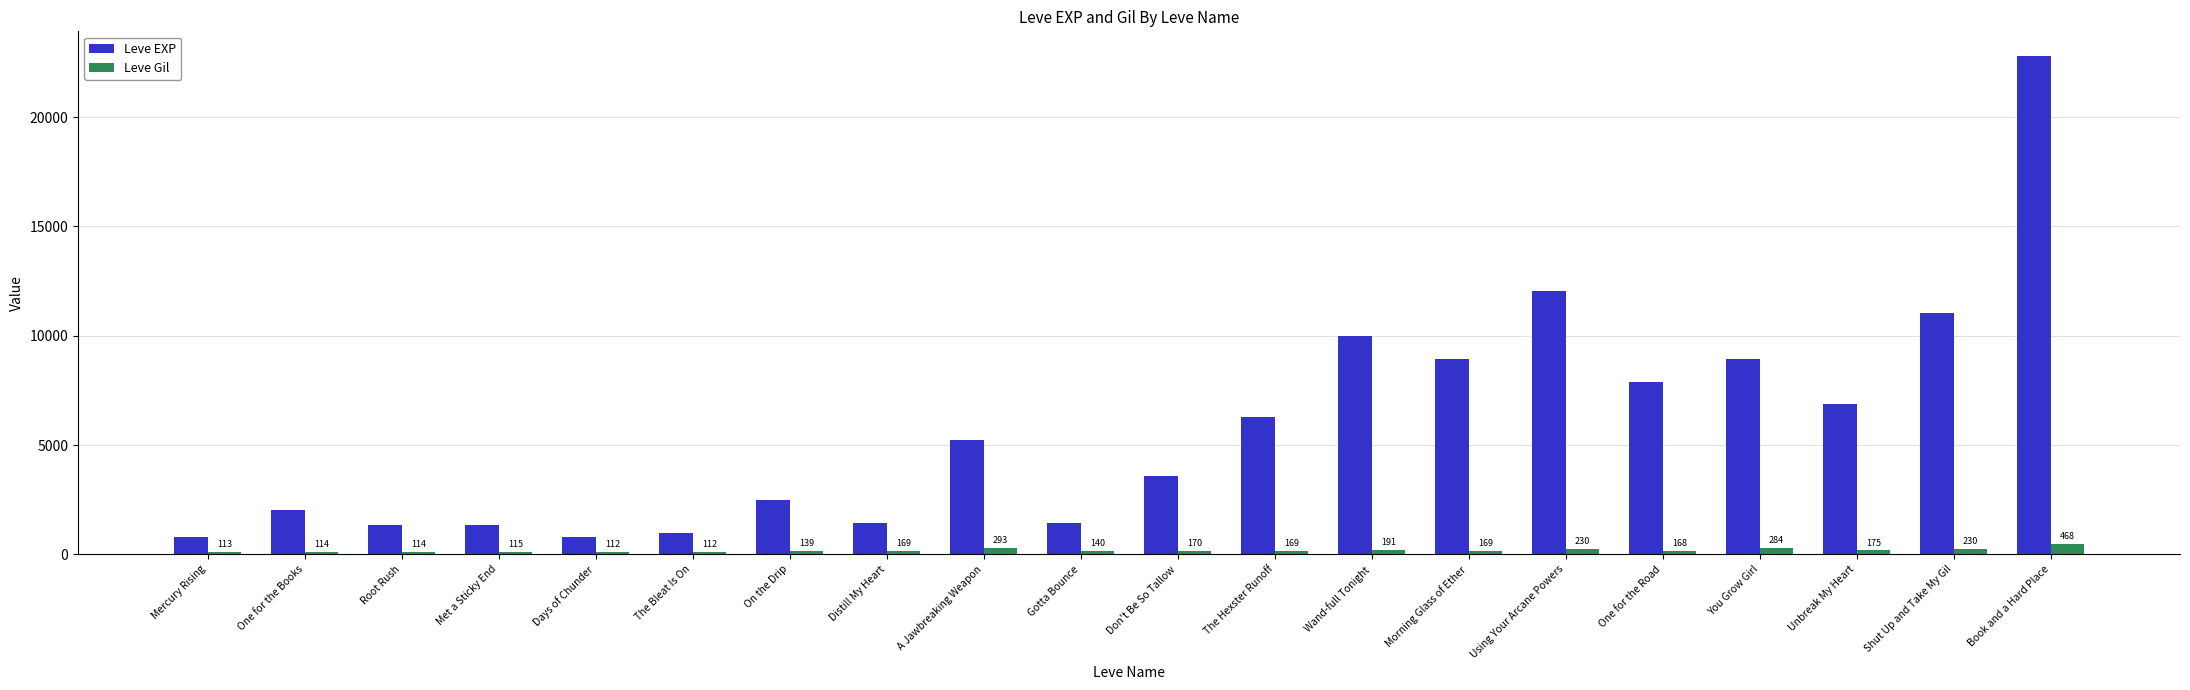

Reading left to right, extract all data points from this chart.

Leve EXP: Mercury Rising=800	One for the Books=2040	Root Rush=1330	Met a Sticky End=1330	Days of Chunder=800	The Bleat Is On=980	On the Drip=2490	Distill My Heart=1420	A Jawbreaking Weapon=5220	Gotta Bounce=1420	Don't Be So Tallow=3600	The Hexster Runoff=6280	Wand-full Tonight=9990	Morning Glass of Ether=8930	Using Your Arcane Powers=12030	One for the Road=7880	You Grow Girl=8930	Unbreak My Heart=6880	Shut Up and Take My Gil=11040	Book and a Hard Place=22790
Leve Gil: Mercury Rising=113	One for the Books=114	Root Rush=114	Met a Sticky End=115	Days of Chunder=112	The Bleat Is On=112	On the Drip=139	Distill My Heart=169	A Jawbreaking Weapon=293	Gotta Bounce=140	Don't Be So Tallow=170	The Hexster Runoff=169	Wand-full Tonight=191	Morning Glass of Ether=169	Using Your Arcane Powers=230	One for the Road=168	You Grow Girl=284	Unbreak My Heart=175	Shut Up and Take My Gil=230	Book and a Hard Place=468